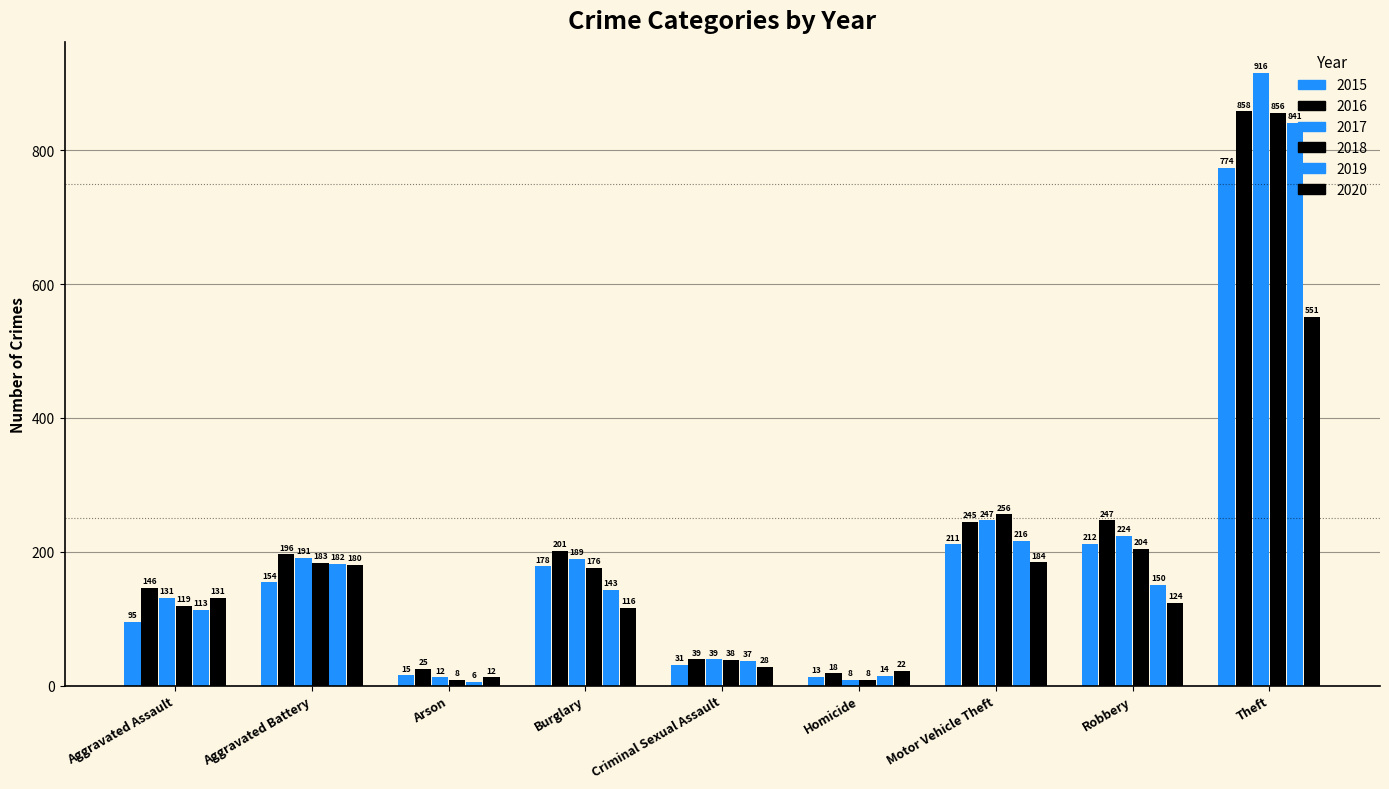

What is the label of the 6th bar from the left?

Homicide